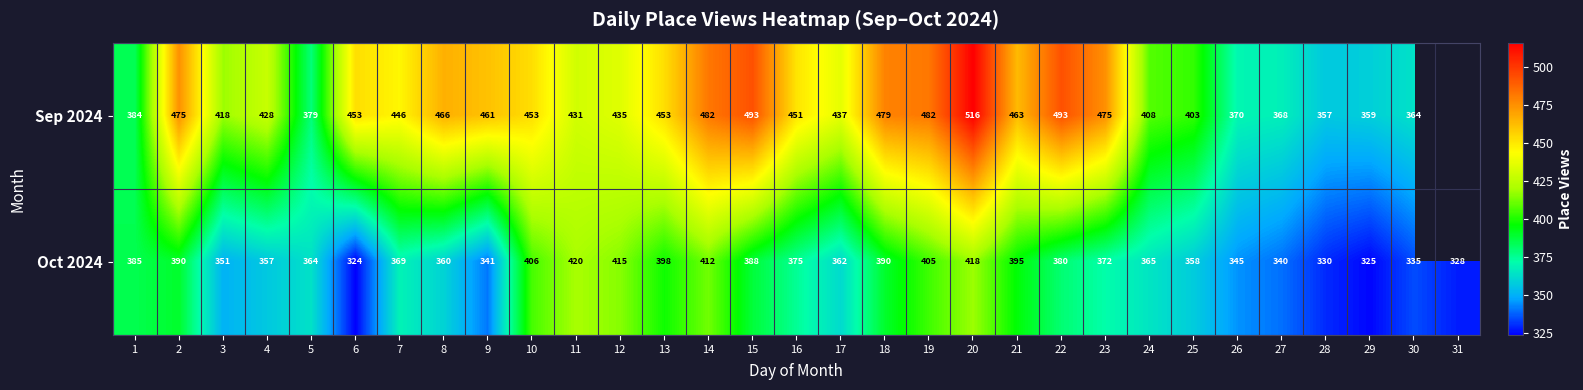

Is it true that Sep 2024 equals 370 at 26?

True